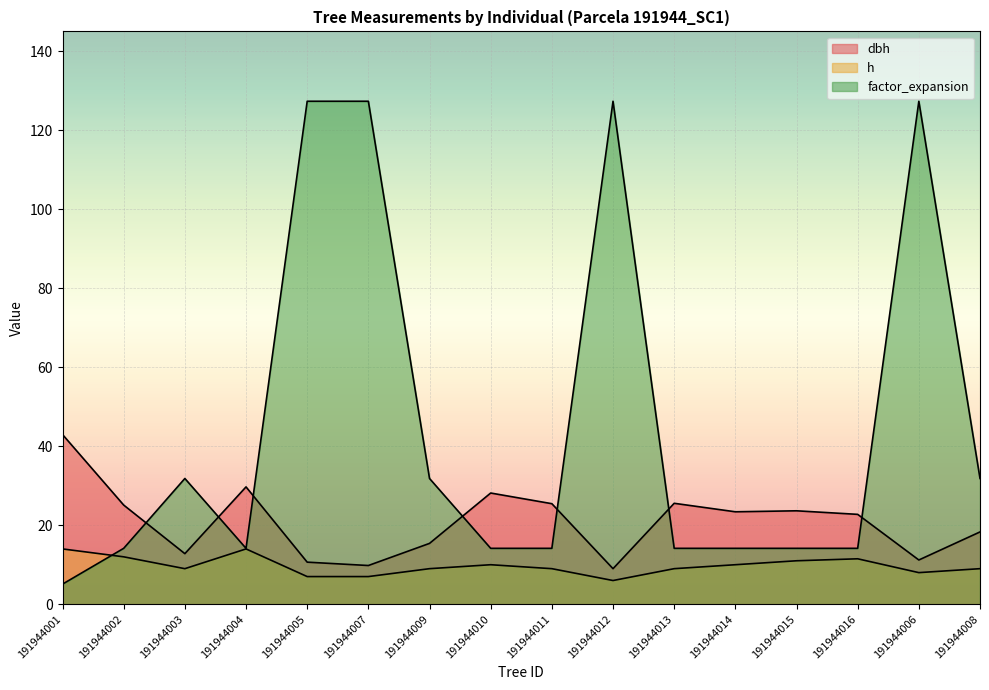

The value of factor_expansion at 191944010 is 14.2. True or false?

True